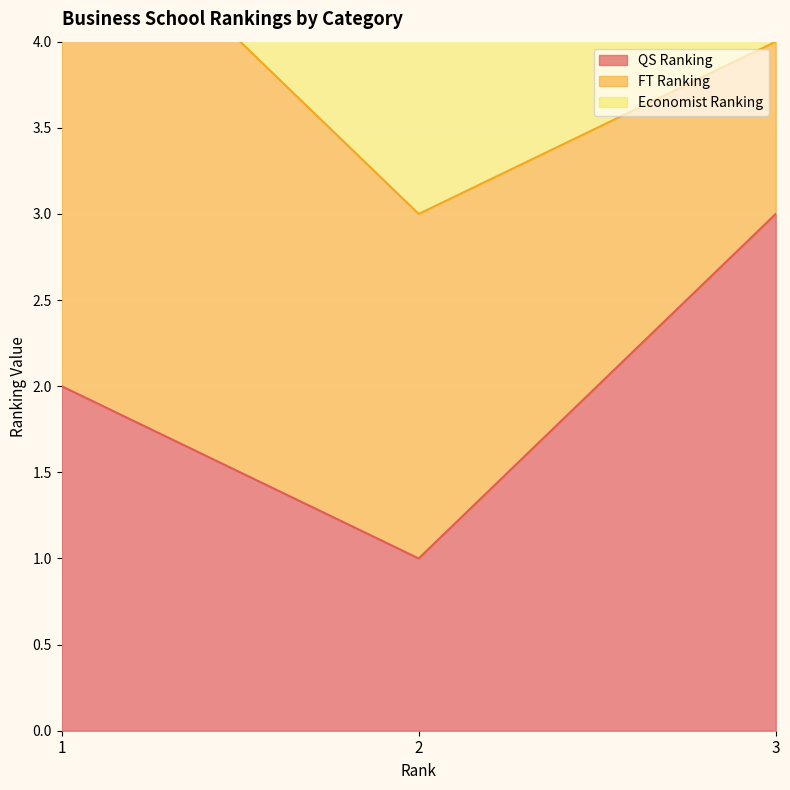

What is the highest value of the QS Ranking series?

3